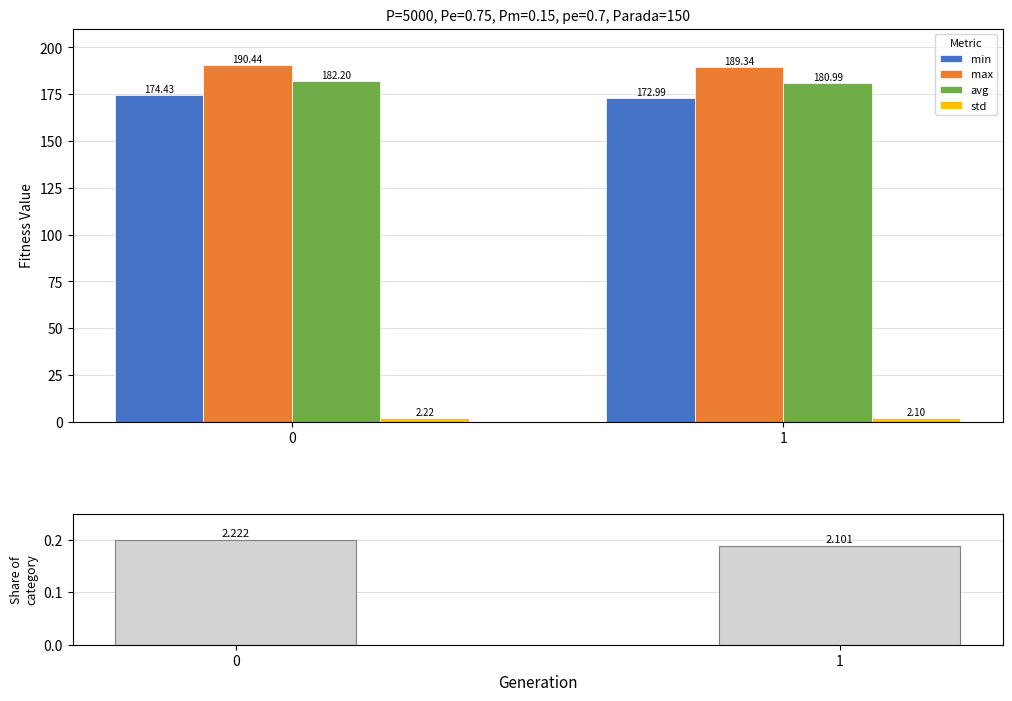

Which series has the widest spread of values?

min